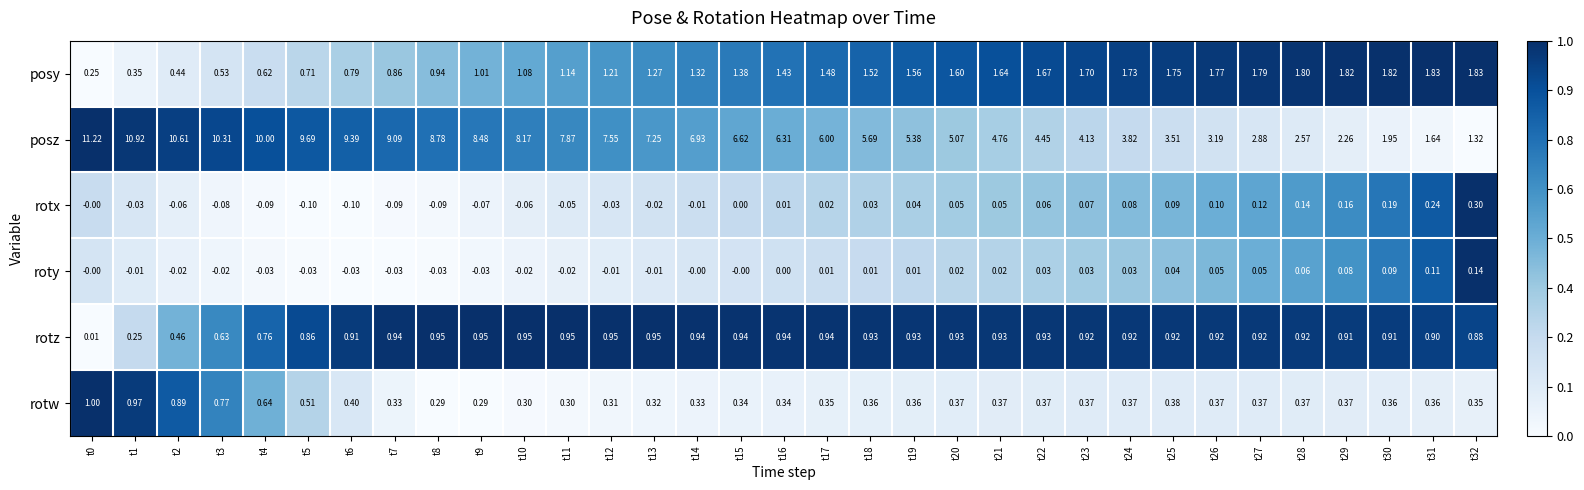

Is the value of posy at t29 greater than the value of posz at t21?

No